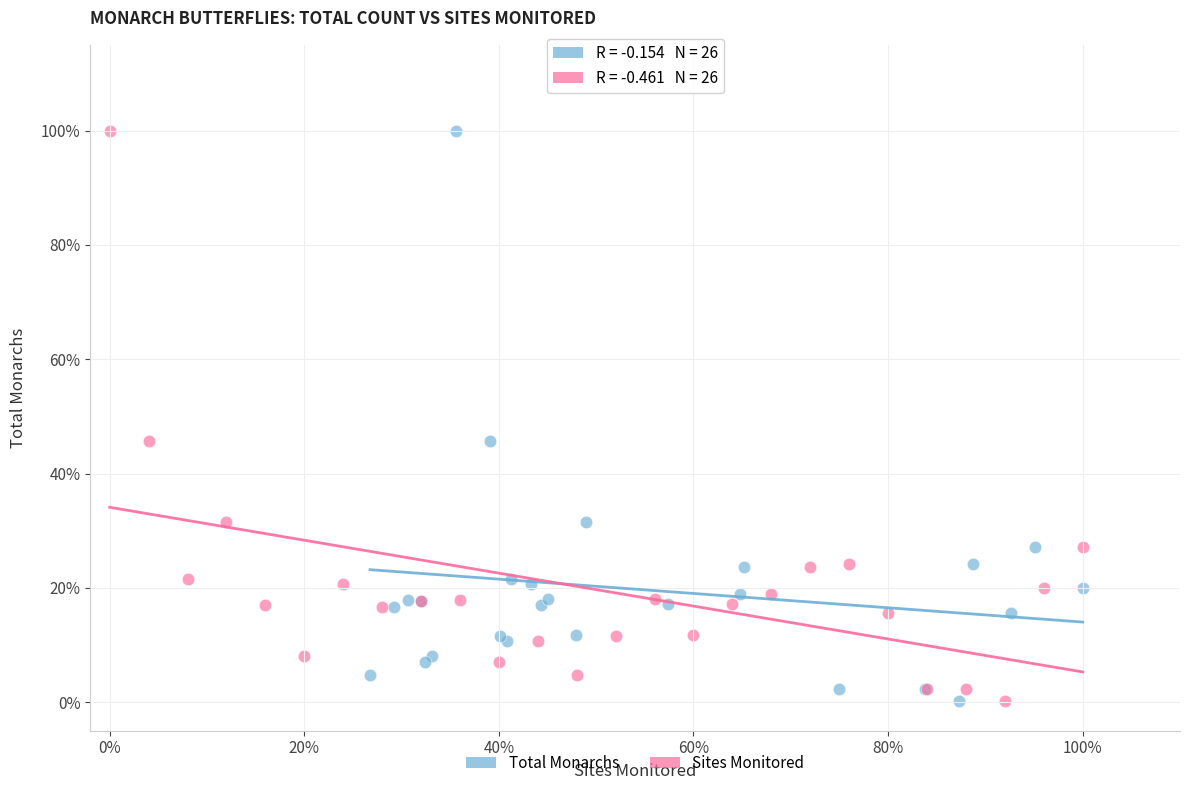

What are all the series names shown in the legend?

Total Monarchs, Sites Monitored